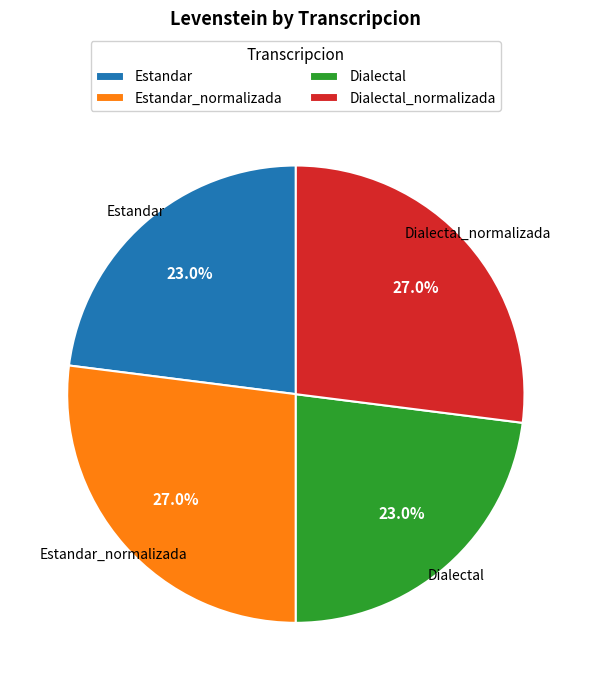

Is there a majority slice in this chart?

No